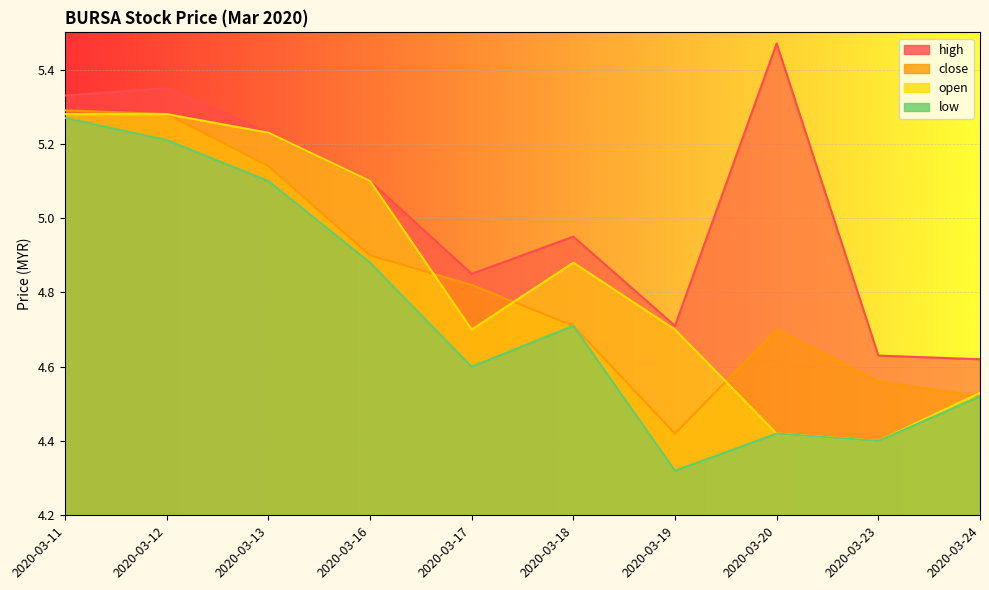

Reading left to right, what are all the values shown in this chart?

high: 5.3	5.3	5.2	5.1	4.8	5.0	4.7	5.5	4.6	4.6
close: 5.3	5.3	5.1	4.9	4.8	4.7	4.4	4.7	4.6	4.5
open: 5.3	5.3	5.2	5.1	4.7	4.9	4.7	4.4	4.4	4.5
low: 5.3	5.2	5.1	4.9	4.6	4.7	4.3	4.4	4.4	4.5